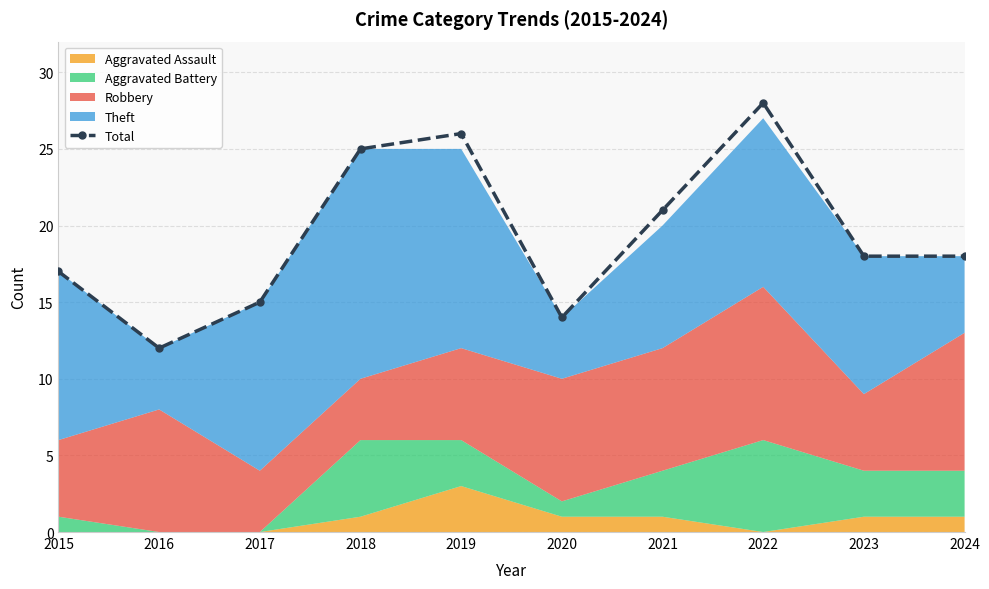

How many points are higher than both their immediate neighbors (excluding endpoints)?

2